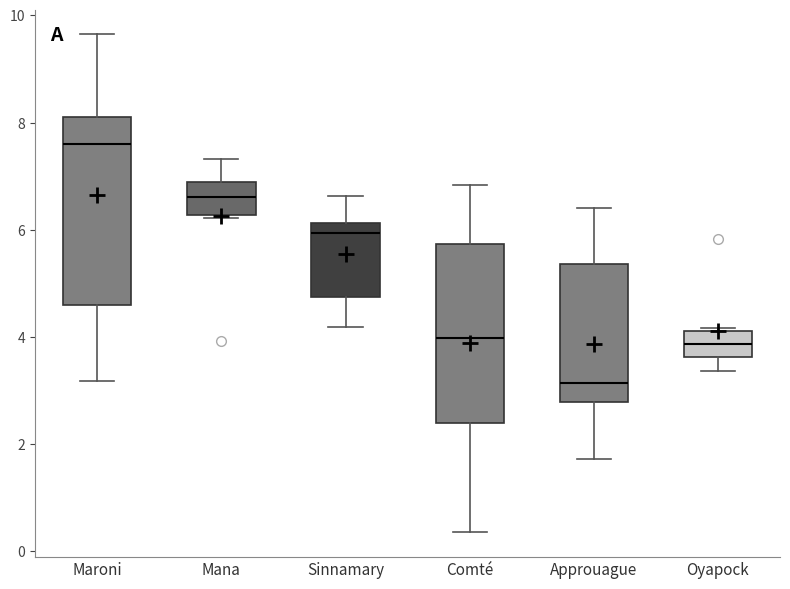

Reading left to right, read every box against the y-axis: the position of its median line, the range the box covers, and the ends of its whiskers. The values are not printed on the chart, so give them approximately, as read against the axis.

Maroni: median 7.6, box 4.6 to 8.2, whiskers 3.2 to 9.6
Mana: median 6.6, box 6.2 to 6.8, whiskers 6.2 to 7.4
Sinnamary: median 6.0, box 4.8 to 6.2, whiskers 4.2 to 6.6
Comté: median 4.0, box 2.4 to 5.8, whiskers 0.4 to 6.8
Approuague: median 3.2, box 2.8 to 5.4, whiskers 1.8 to 6.4
Oyapock: median 3.8, box 3.6 to 4.2, whiskers 3.4 to 4.2